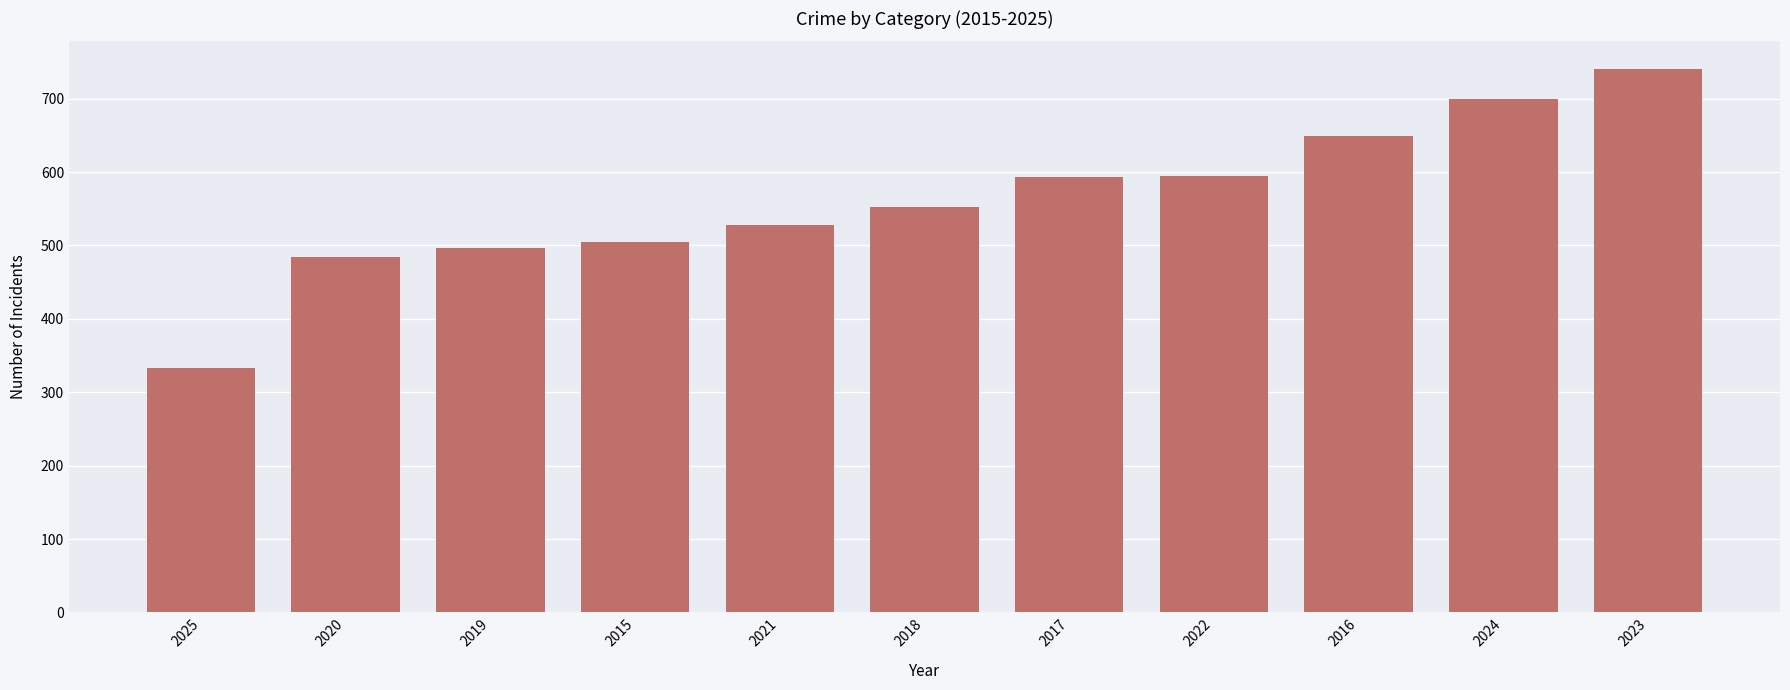

Is it true that the value at 2019 is 496?

True